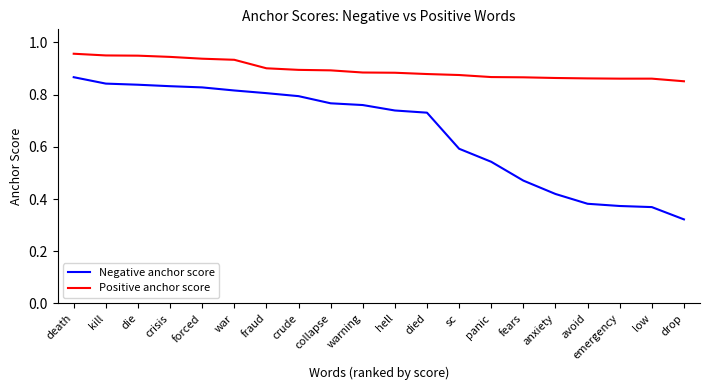

Which category has the highest value in the Negative anchor score series?

death